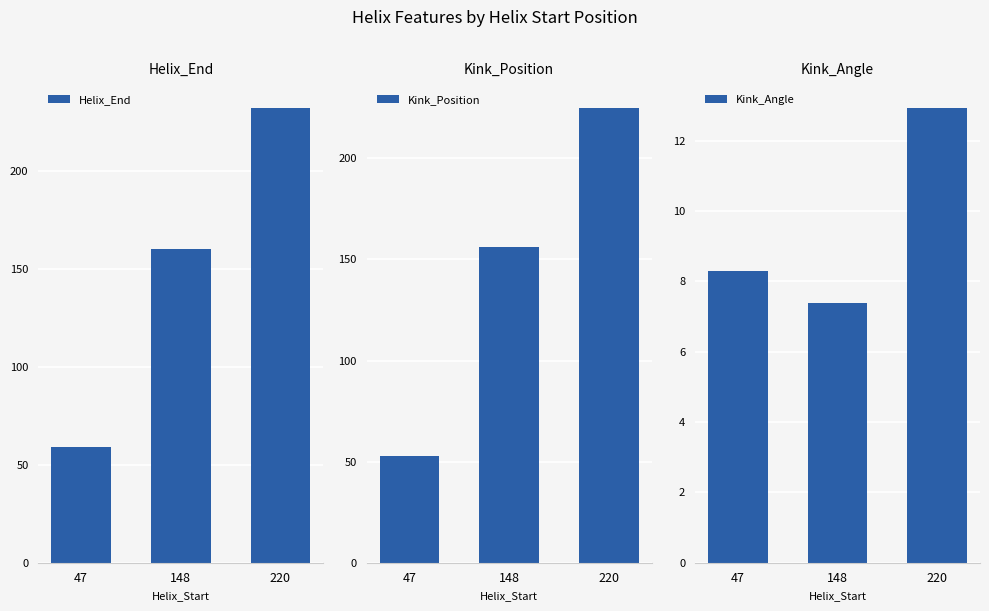

What is the value of the Kink_Angle bar at the 1st from the left?

8.3